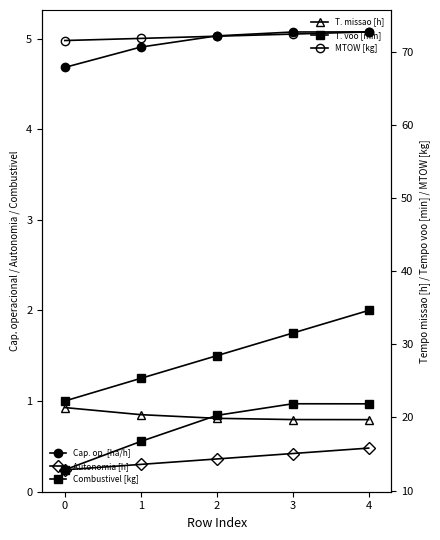

List the series in order of their peak value, lowest first.

Autonomia Projetada [h], Combustivel [kg], Capacidade operacional [ha/h], Tempo de missao [h], Tempo por voo [min], MTOW [kg]